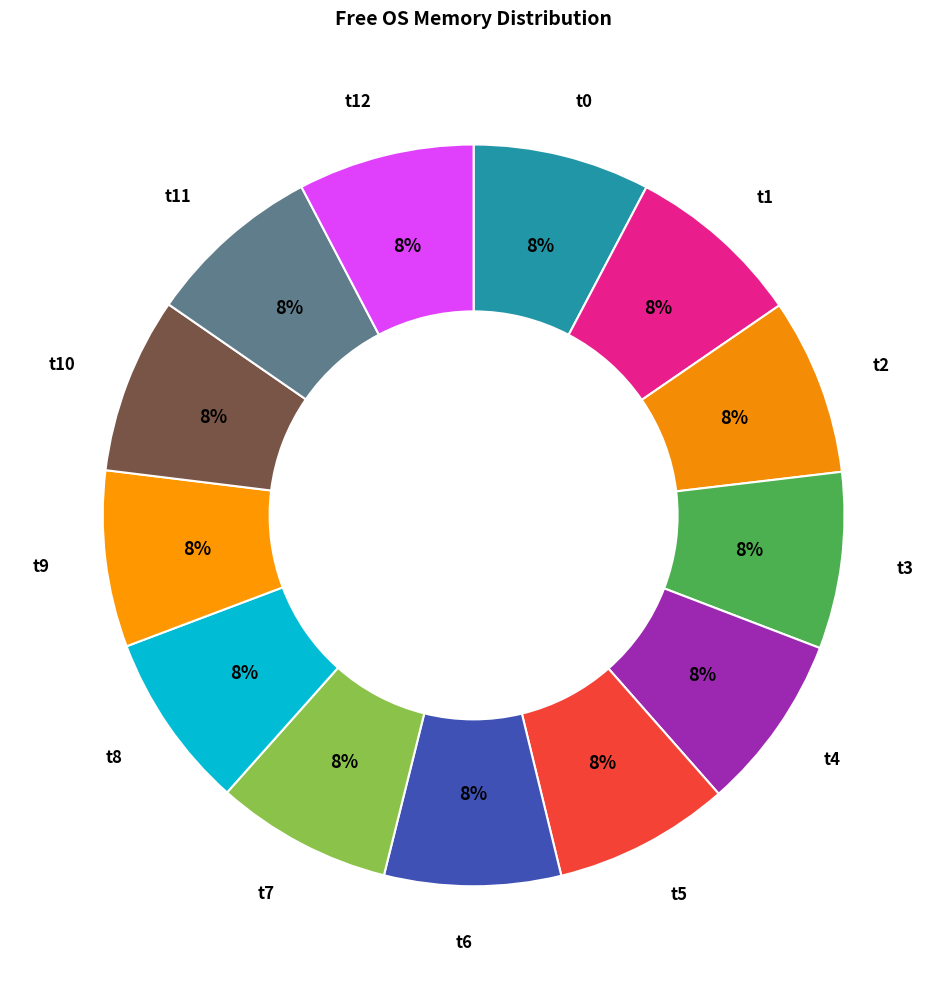

Do t0 and t11 together represent more than half of the pie?

No